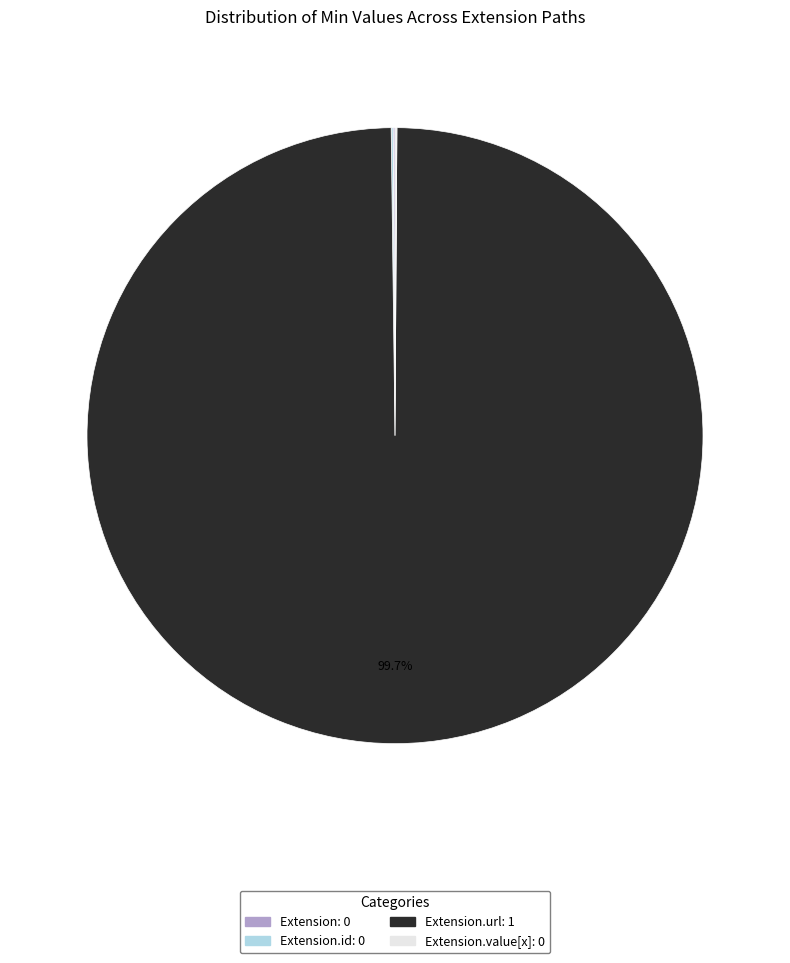

Is there a majority slice in this chart?

Yes